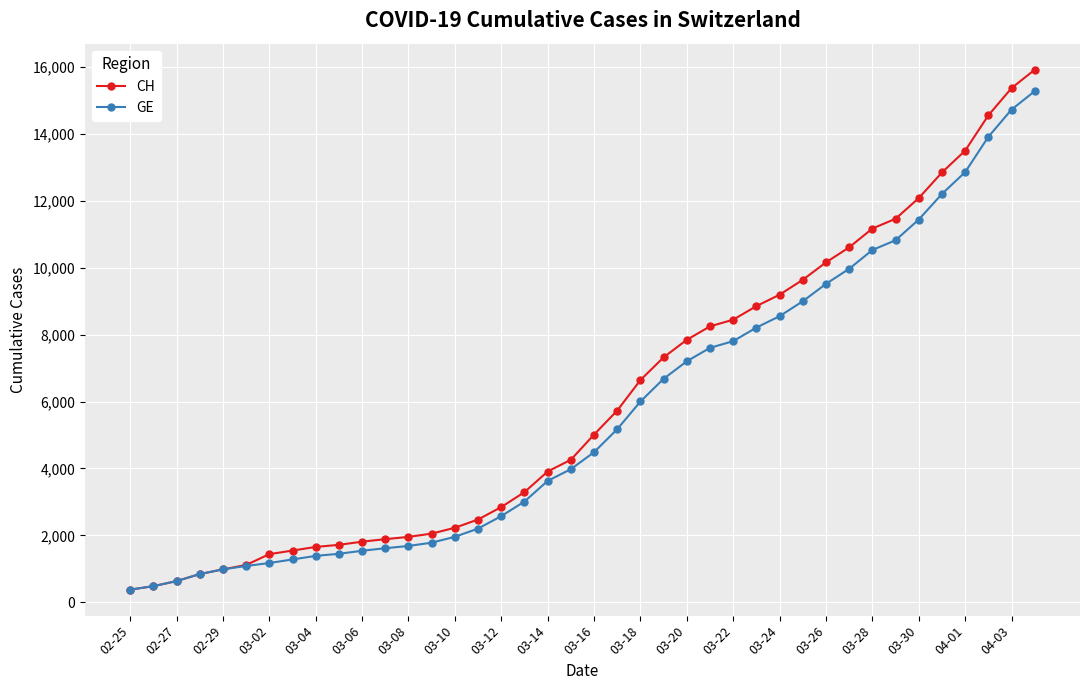

Count the number of categories in the chart.

40